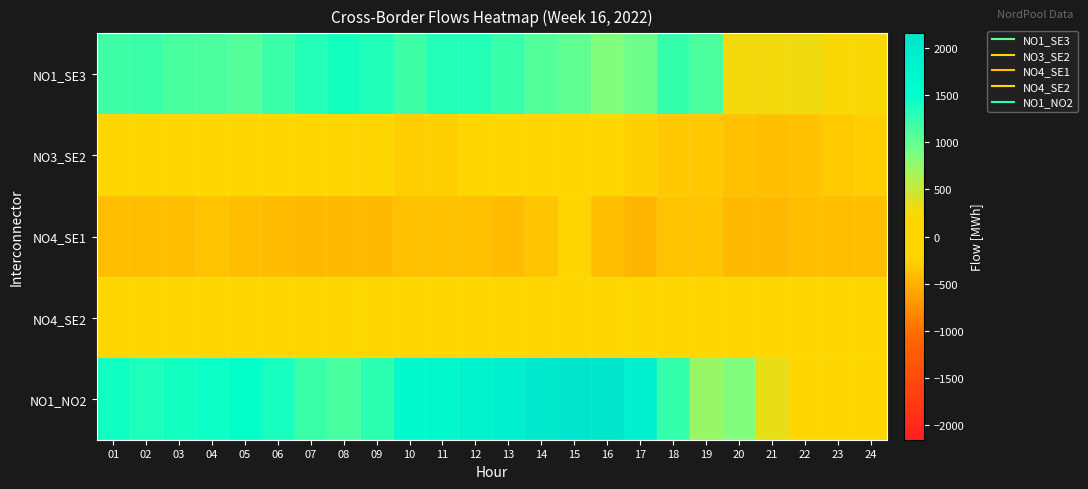

What is the spread (max minus min) of values at 06?

1799